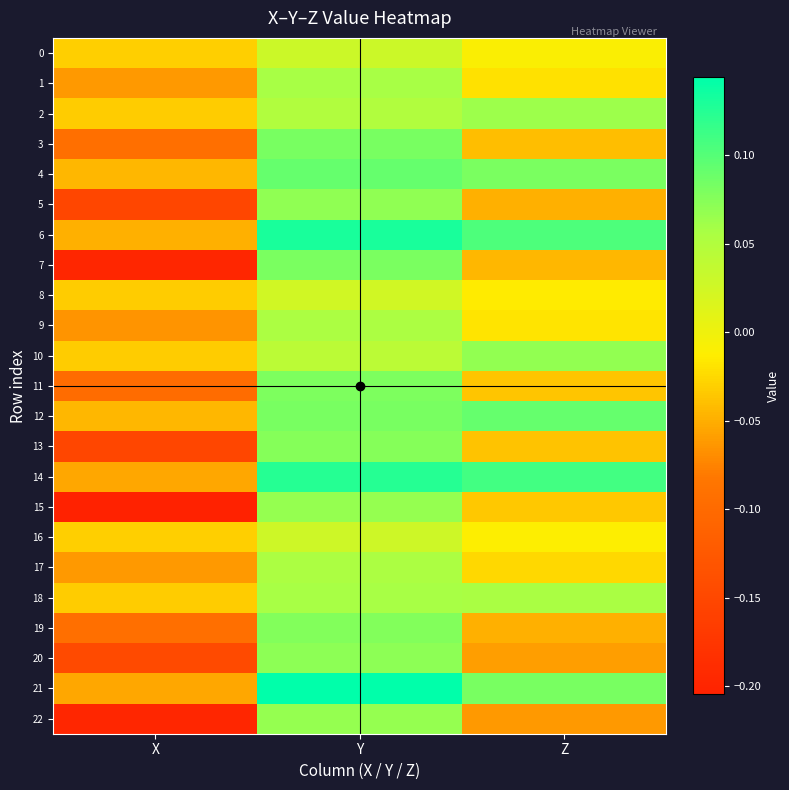

Reading left to right, transcribe all the data shown in this chart.

0: X=-0.0	Y=0.0	Z=-0.0
1: X=-0.1	Y=0.1	Z=-0.0
2: X=-0.0	Y=0.1	Z=0.1
3: X=-0.1	Y=0.1	Z=-0.0
4: X=-0.0	Y=0.1	Z=0.1
5: X=-0.2	Y=0.1	Z=-0.0
6: X=-0.0	Y=0.1	Z=0.1
7: X=-0.2	Y=0.1	Z=-0.0
8: X=-0.0	Y=0.0	Z=-0.0
9: X=-0.1	Y=0.1	Z=-0.0
10: X=-0.0	Y=0.0	Z=0.1
11: X=-0.1	Y=0.1	Z=-0.0
12: X=-0.0	Y=0.1	Z=0.1
13: X=-0.2	Y=0.1	Z=-0.0
14: X=-0.1	Y=0.1	Z=0.1
15: X=-0.2	Y=0.1	Z=-0.0
16: X=-0.0	Y=0.0	Z=-0.0
17: X=-0.1	Y=0.1	Z=-0.0
18: X=-0.0	Y=0.1	Z=0.1
19: X=-0.1	Y=0.1	Z=-0.0
20: X=-0.1	Y=0.1	Z=-0.1
21: X=-0.1	Y=0.1	Z=0.1
22: X=-0.2	Y=0.1	Z=-0.1